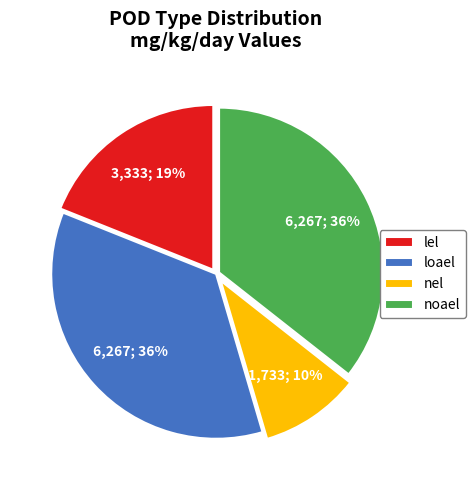

Which category has the smallest portion of the pie?

nel